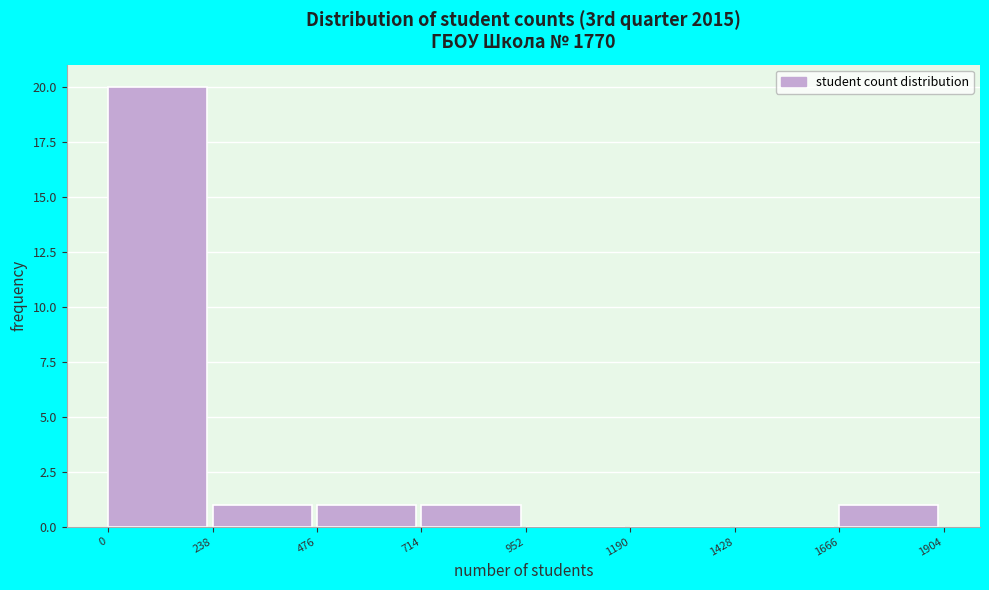

Which range on the x-axis has the tallest bar?

0 to 238